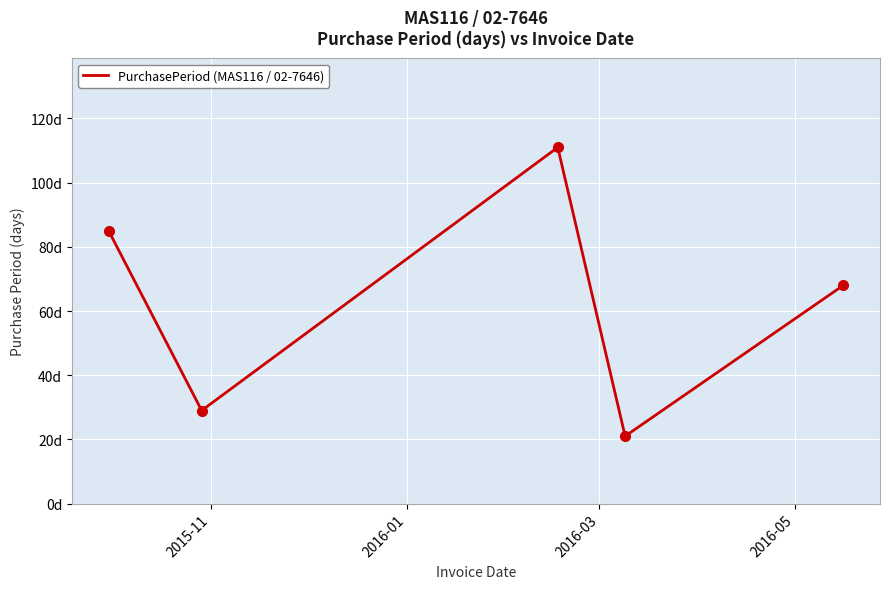

Reading left to right, list all the values displayed in this chart.

85	29	111	21	68